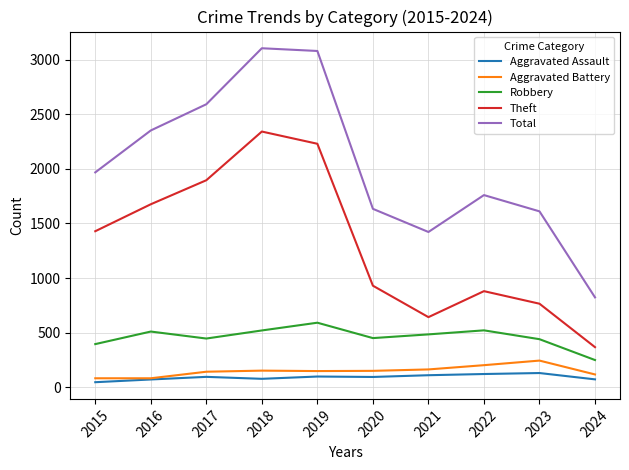

Where is the first local maximum for Theft?

2018